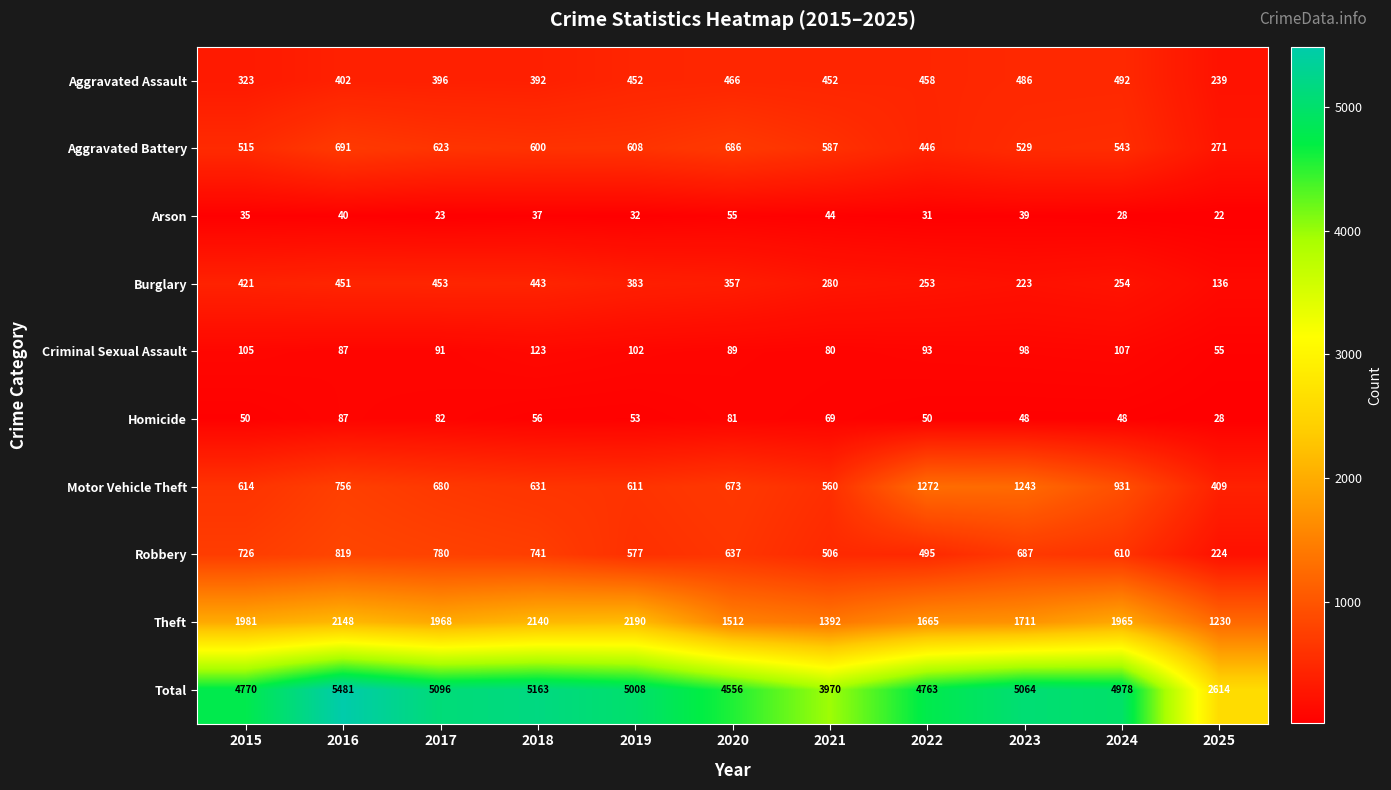

At which label does Total first exceed 4978?

2016